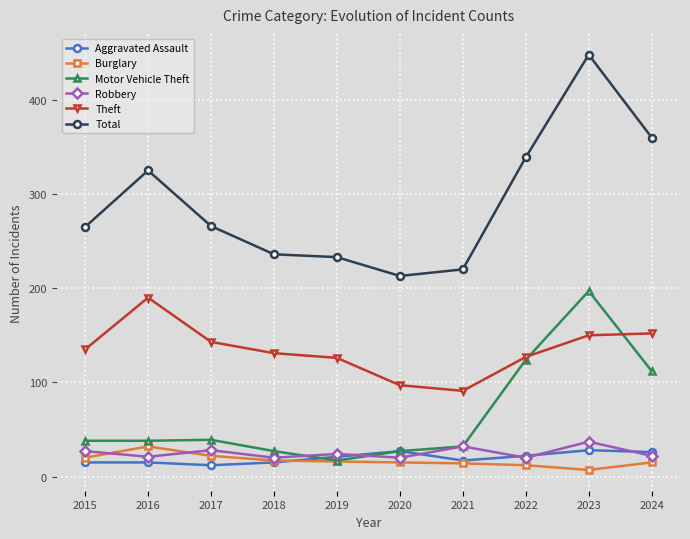

At which category is the sum across all series the highest?

2023